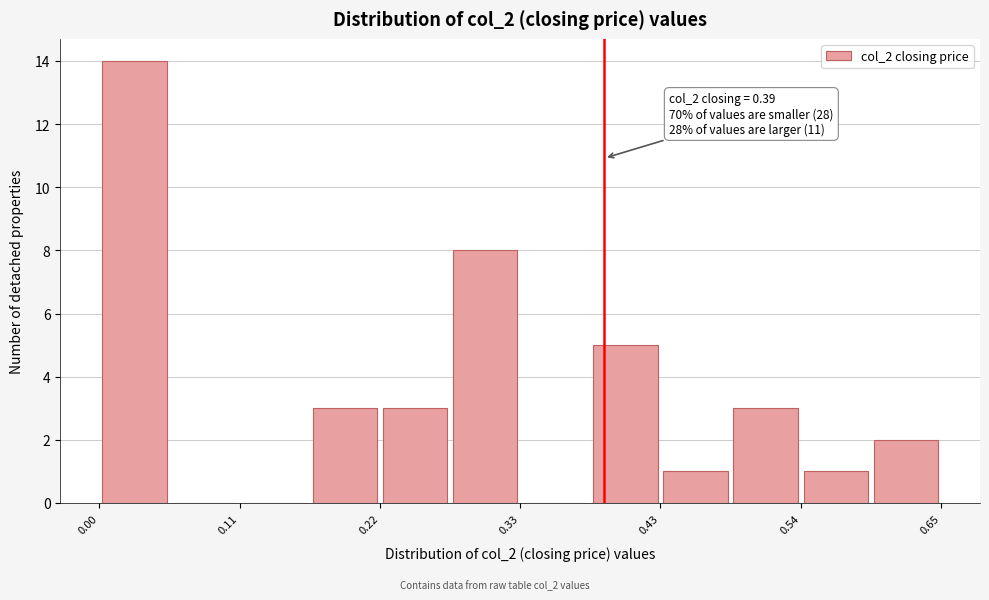

Read against the x-axis, roughly where is the centre of the tallest bar?

0.02